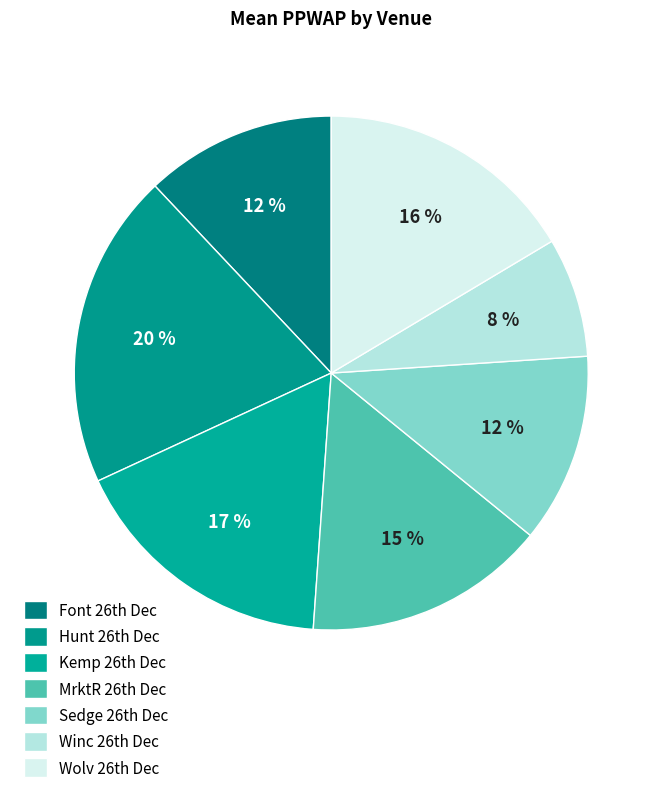

To the nearest percent, what is the difference between the largest and smallest slice percentages?

12%